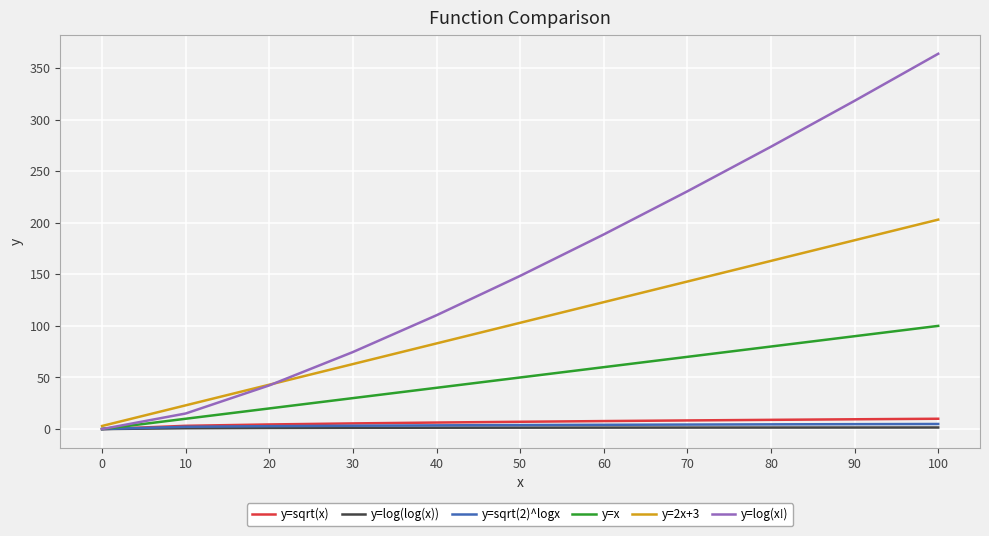

Is it true that y=x equals 19.7 at 40?

False